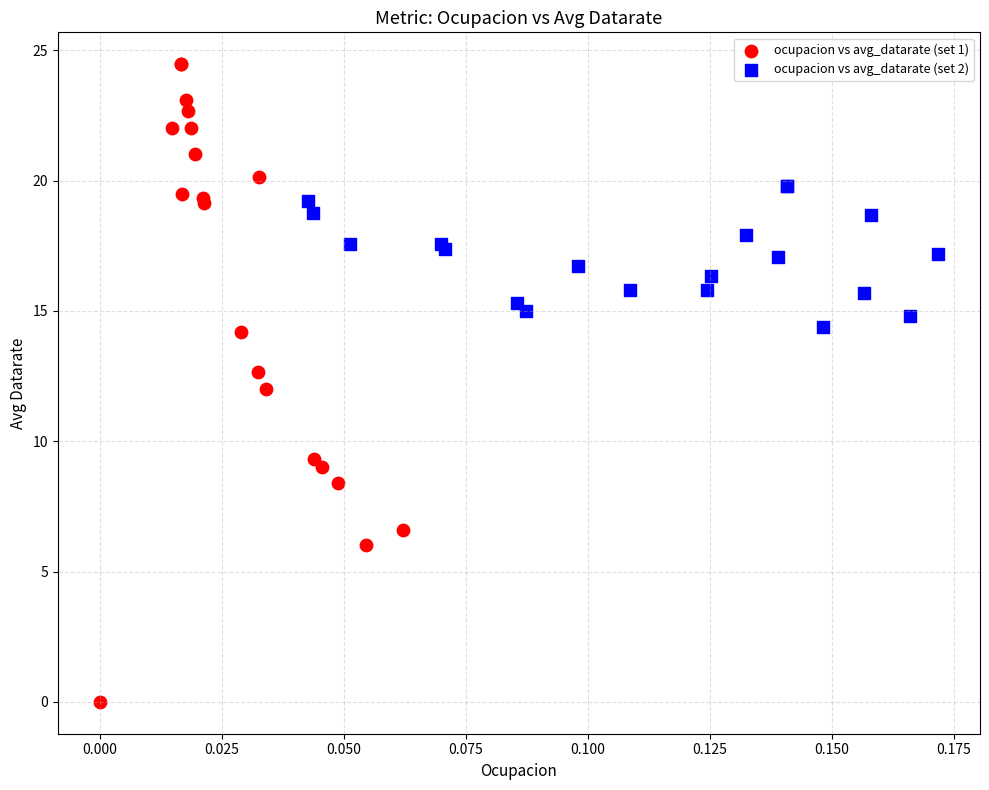

Which series has the largest Y range (max minus min)?

ocupacion vs avg_datarate (set 1)